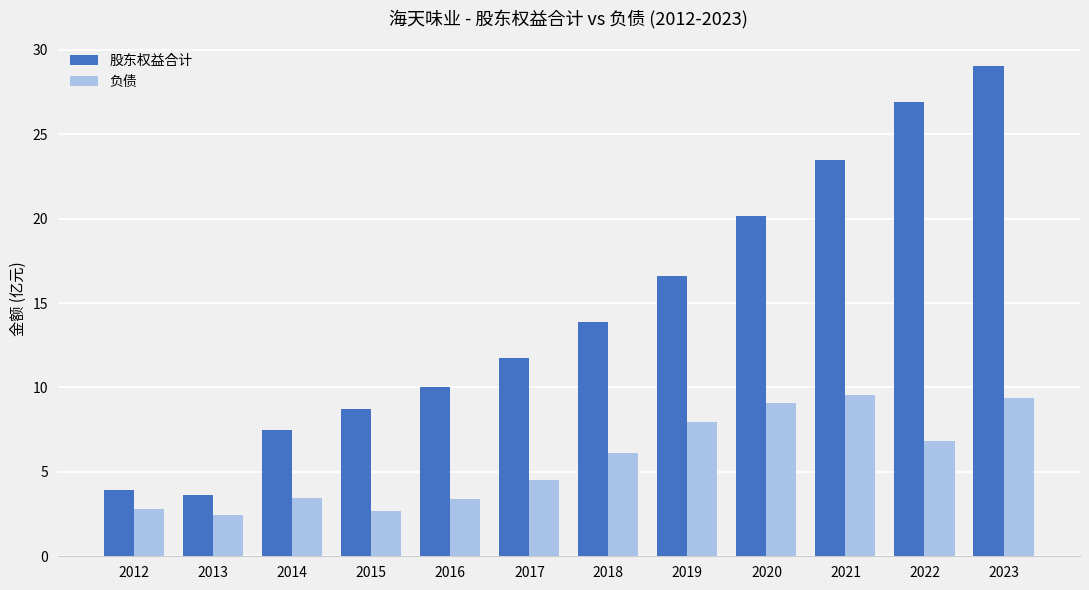

True or false: 股东权益合计 has a value of 12.7 at 2014.

False